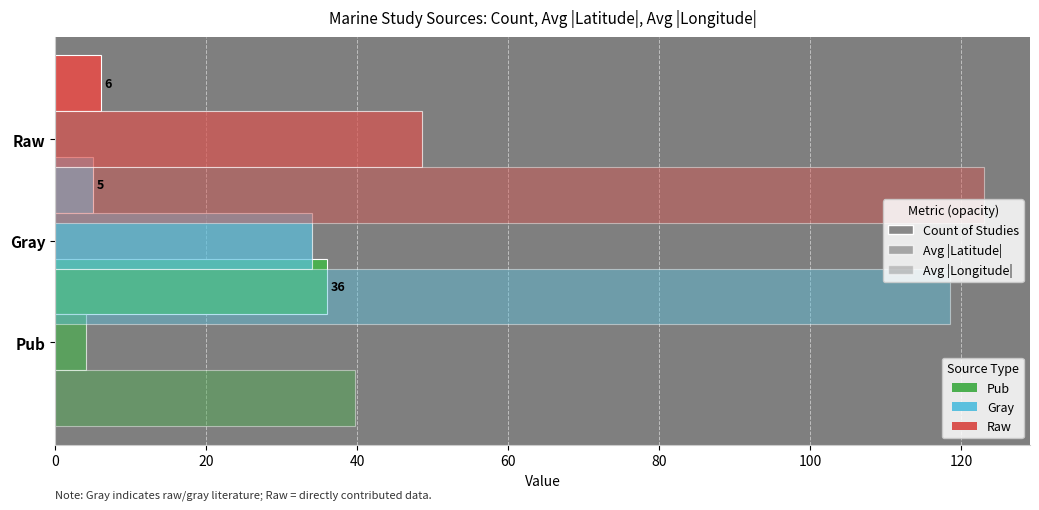

At how many categories does at least one series exceed 8?

3